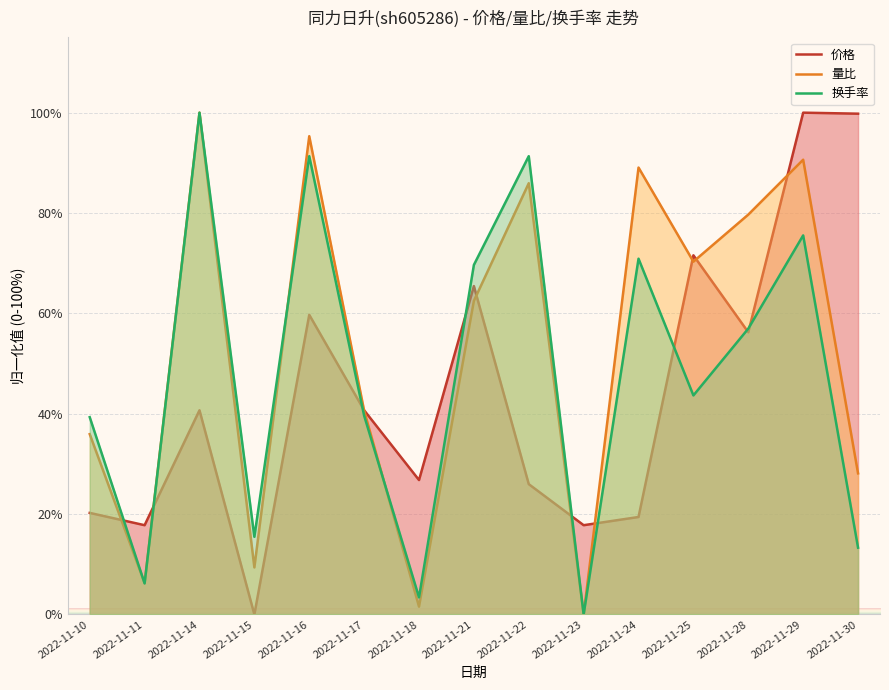

What is the difference between the maximum and minimum values in the 换手率 series?

100.0